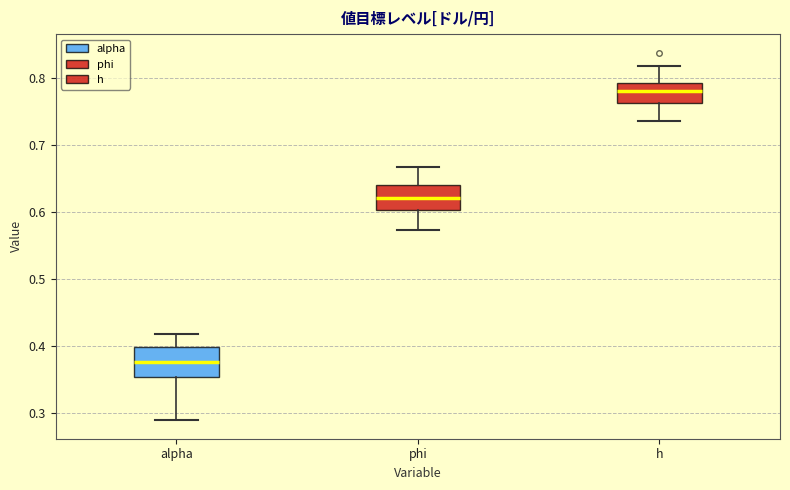

Where does the median line of the box for phi sit on the y-axis? The values are not printed on the chart, so give them approximately, as read against the axis.

0.62